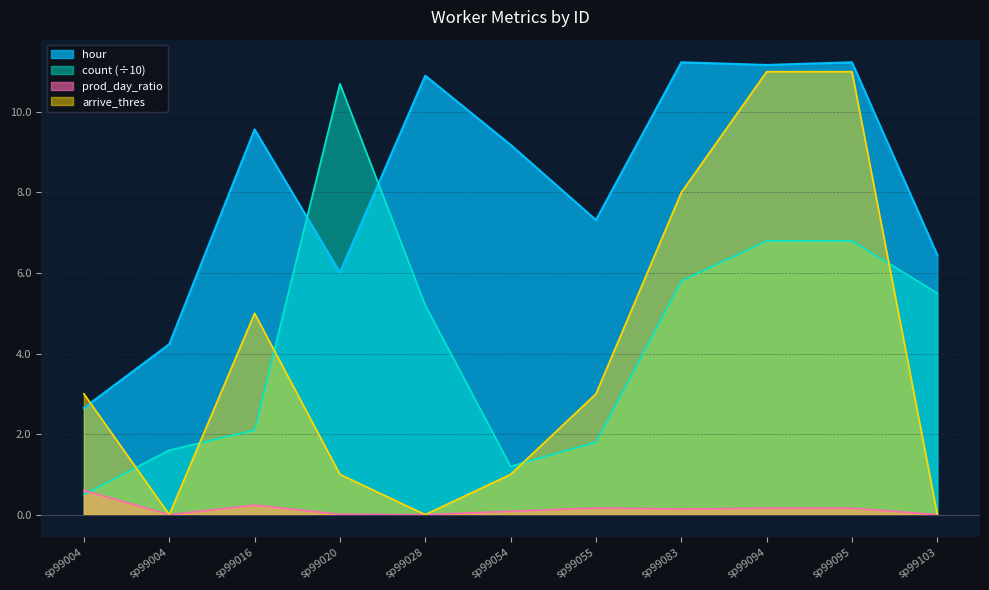

What are all the series names shown in the legend?

hour, count (÷10), prod_day_ratio, arrive_thres